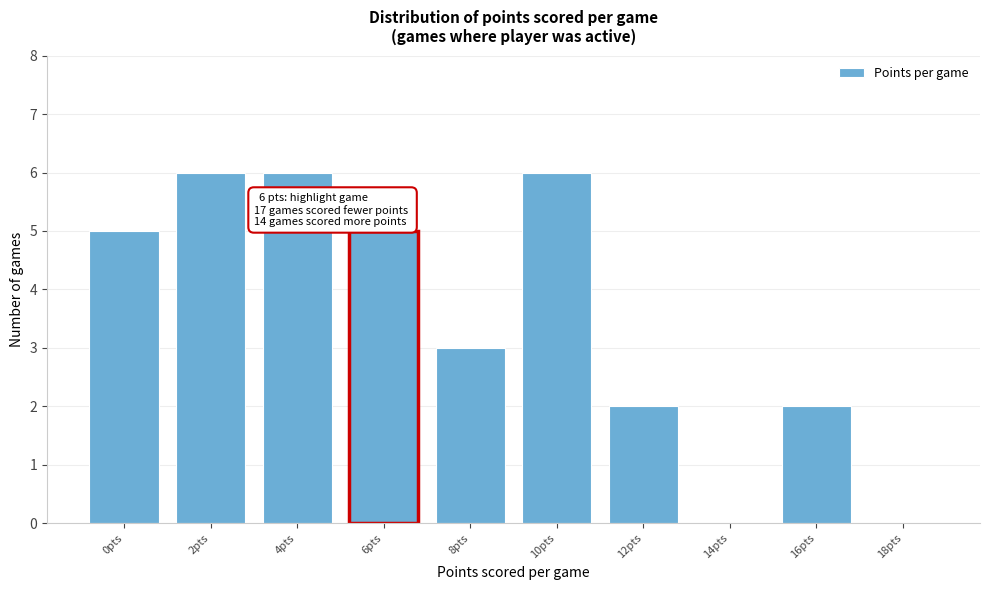

Reading left to right, extract all data points from this chart.

0pts=5	2pts=6	4pts=6	6pts=5	8pts=3	10pts=6	12pts=2	14pts=0	16pts=2	18pts=0